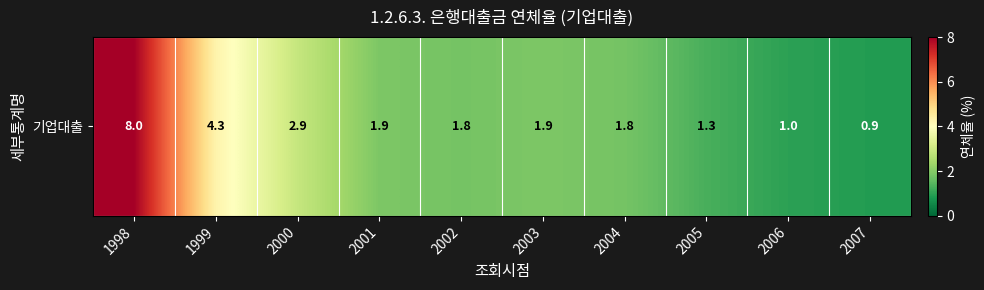

What is the greatest value displayed?

8.0